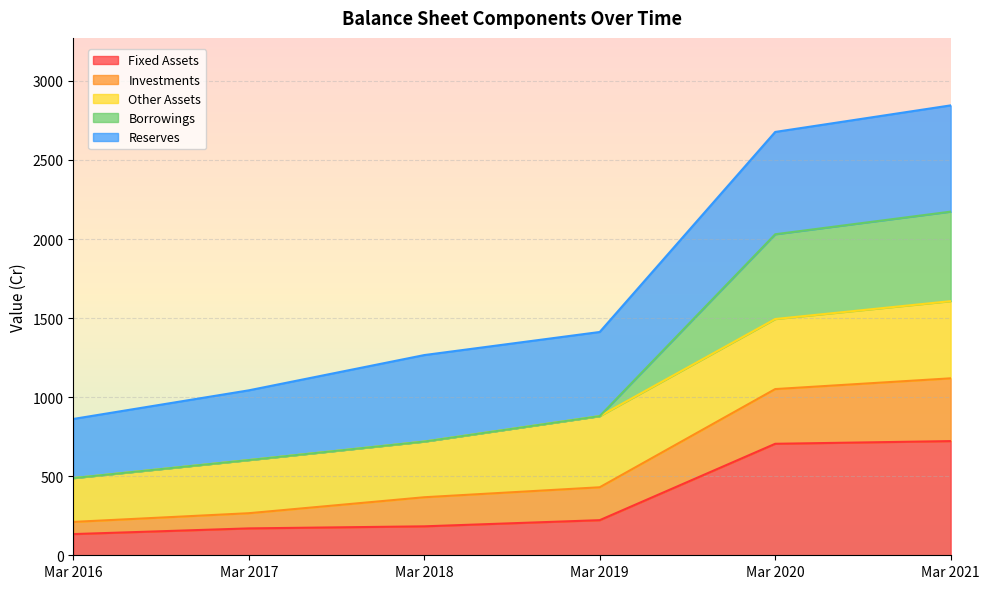

What are all the series names shown in the legend?

Fixed Assets, Investments, Other Assets, Borrowings, Reserves